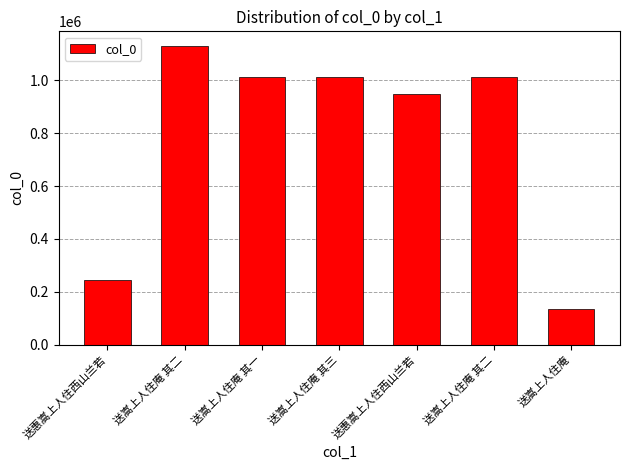

Which label corresponds to the smallest value in the chart?

送嵩上人住庵